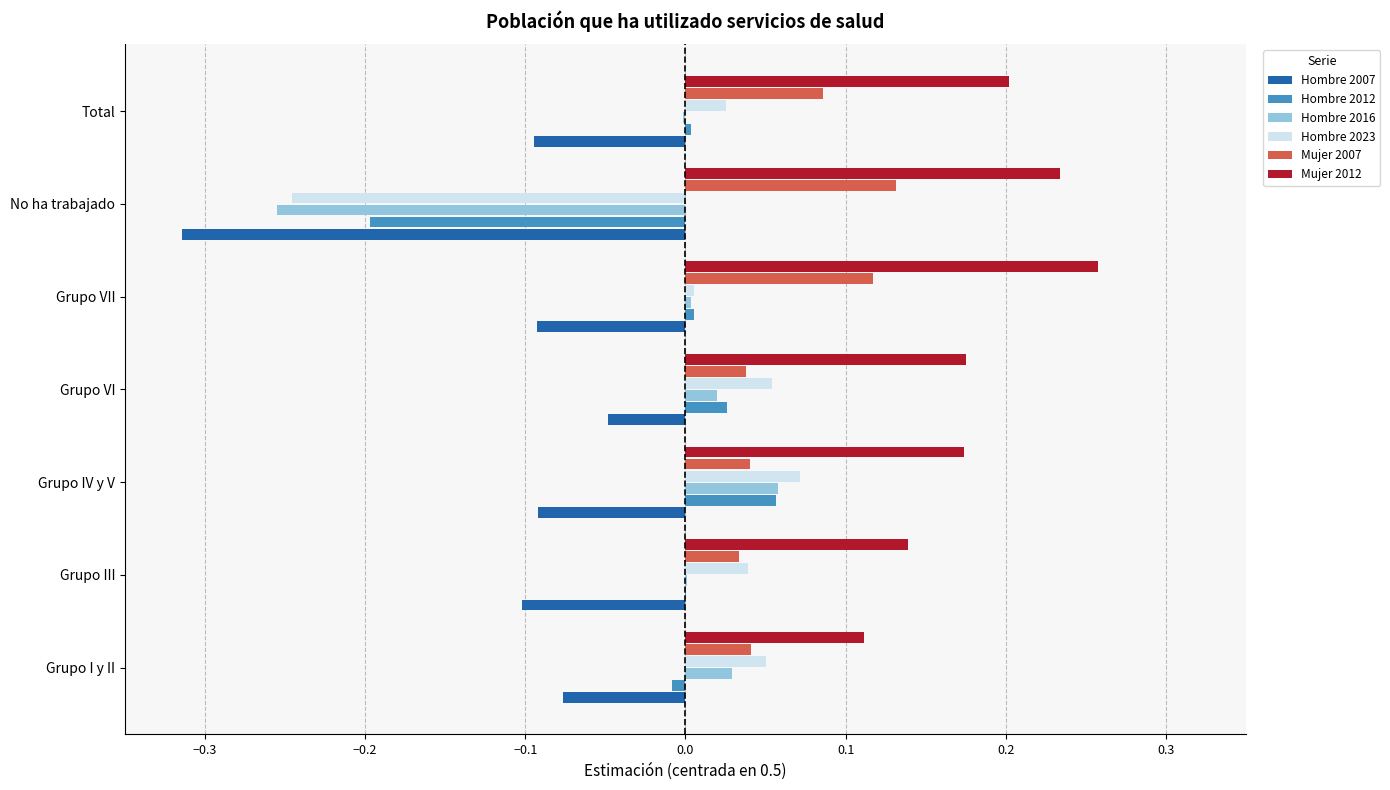

The value of Hombre 2016 at No ha trabajado is -0.4. True or false?

False